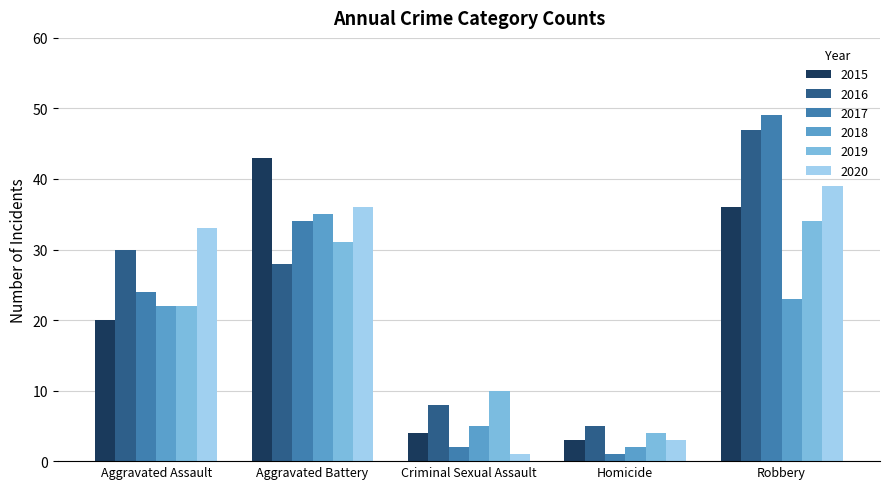

Which series has the widest spread of values?

2017